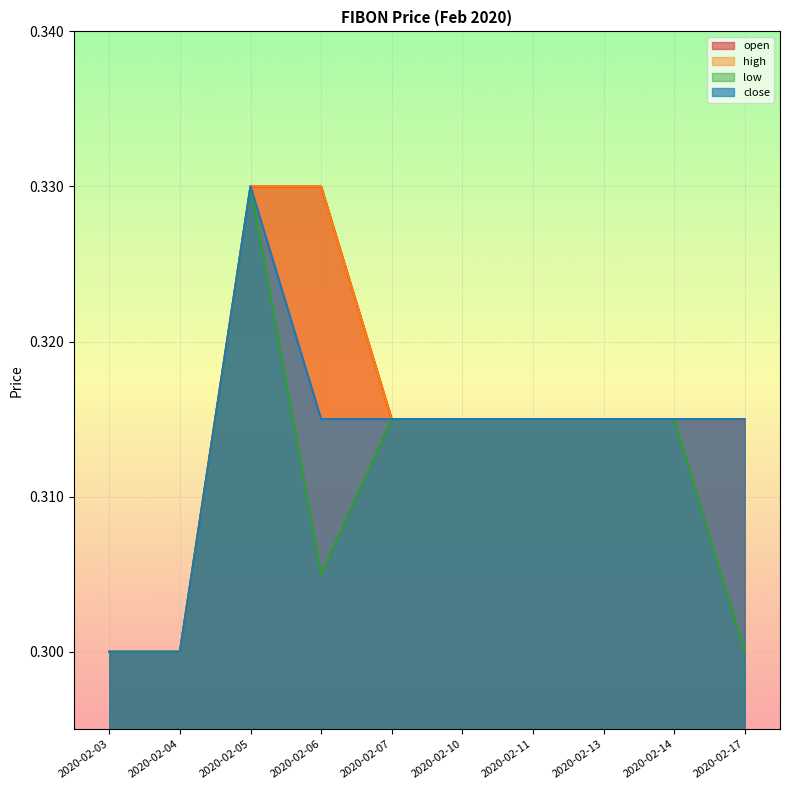

True or false: close and open intersect in this chart.

False